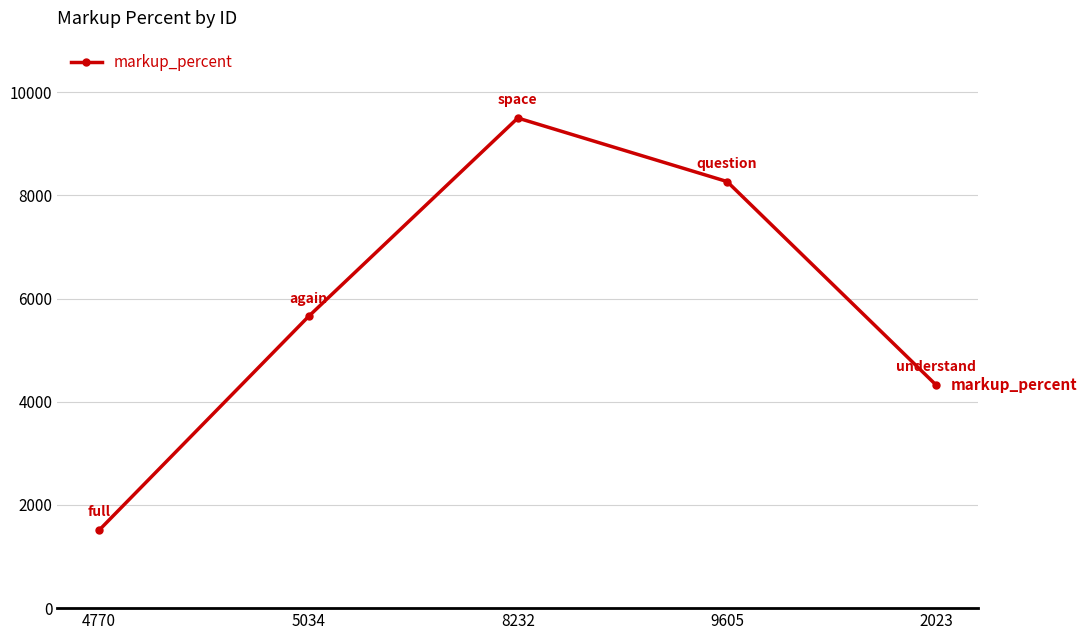

What is the difference between the values at 2023 and 9605?

3949.0